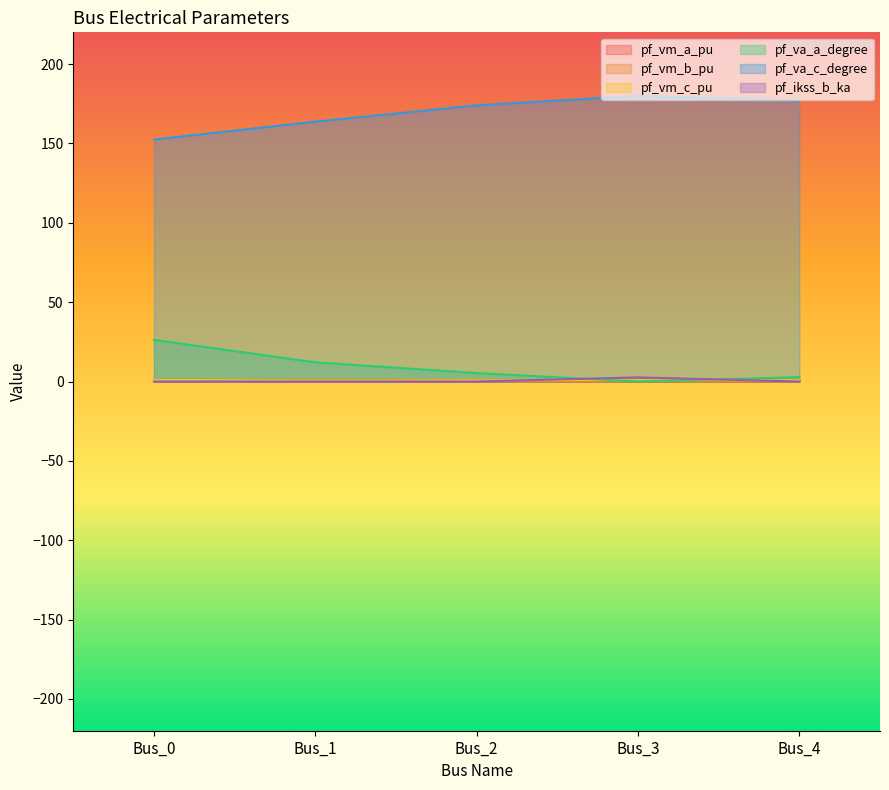

Reading left to right, transcribe all the data shown in this chart.

pf_vm_a_pu: 1.0	1.0	0.9	0.9	0.9
pf_vm_b_pu: 0.9	0.5	0.2	0.0	0.1
pf_vm_c_pu: 0.9	0.8	0.8	0.9	0.8
pf_va_a_degree: 26.3	12.1	5.3	0.0	2.7
pf_va_c_degree: 152.4	163.7	174.0	180.0	177.1
pf_ikss_b_ka: 0.0	0.0	0.0	2.6	0.0